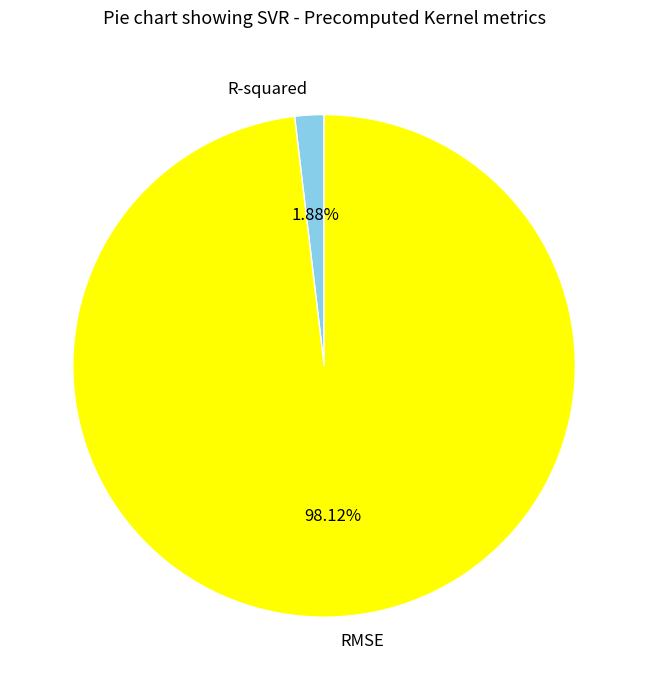

To the nearest percent, what portion does RMSE represent?

98%